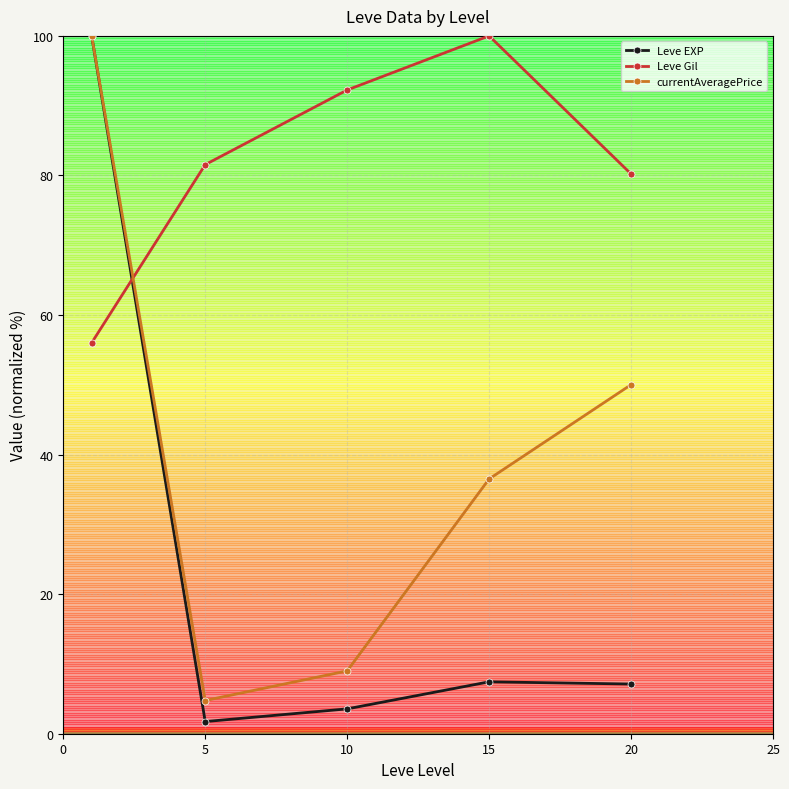

Does the chart have visible grid lines?

Yes